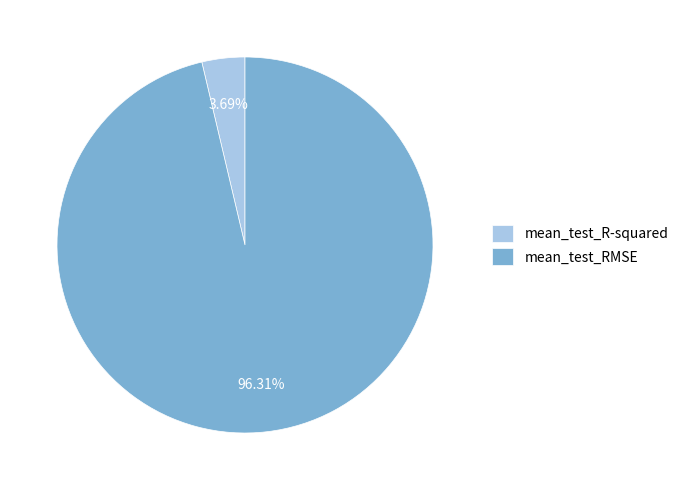

What percentage is the mean_test_R-squared slice, to the nearest percent?

4%